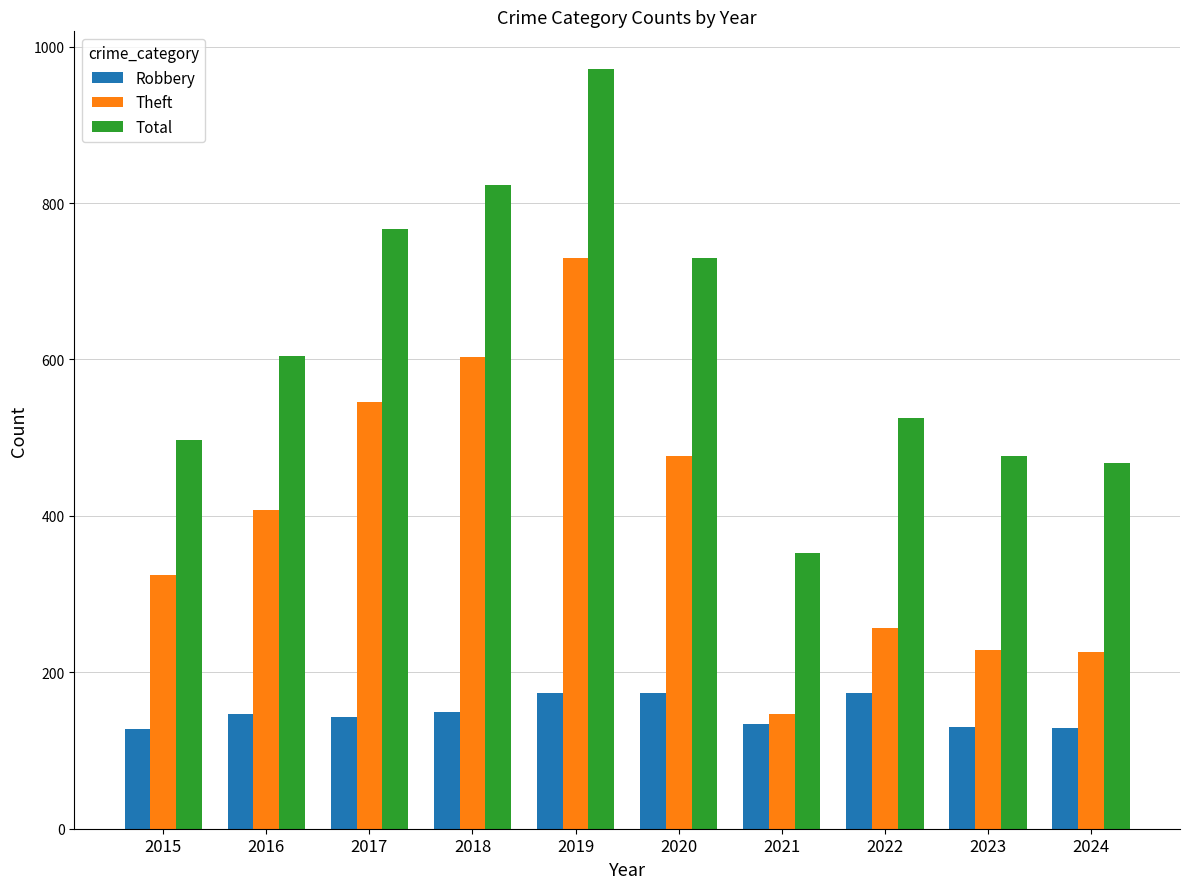

What is the greatest value displayed?

971